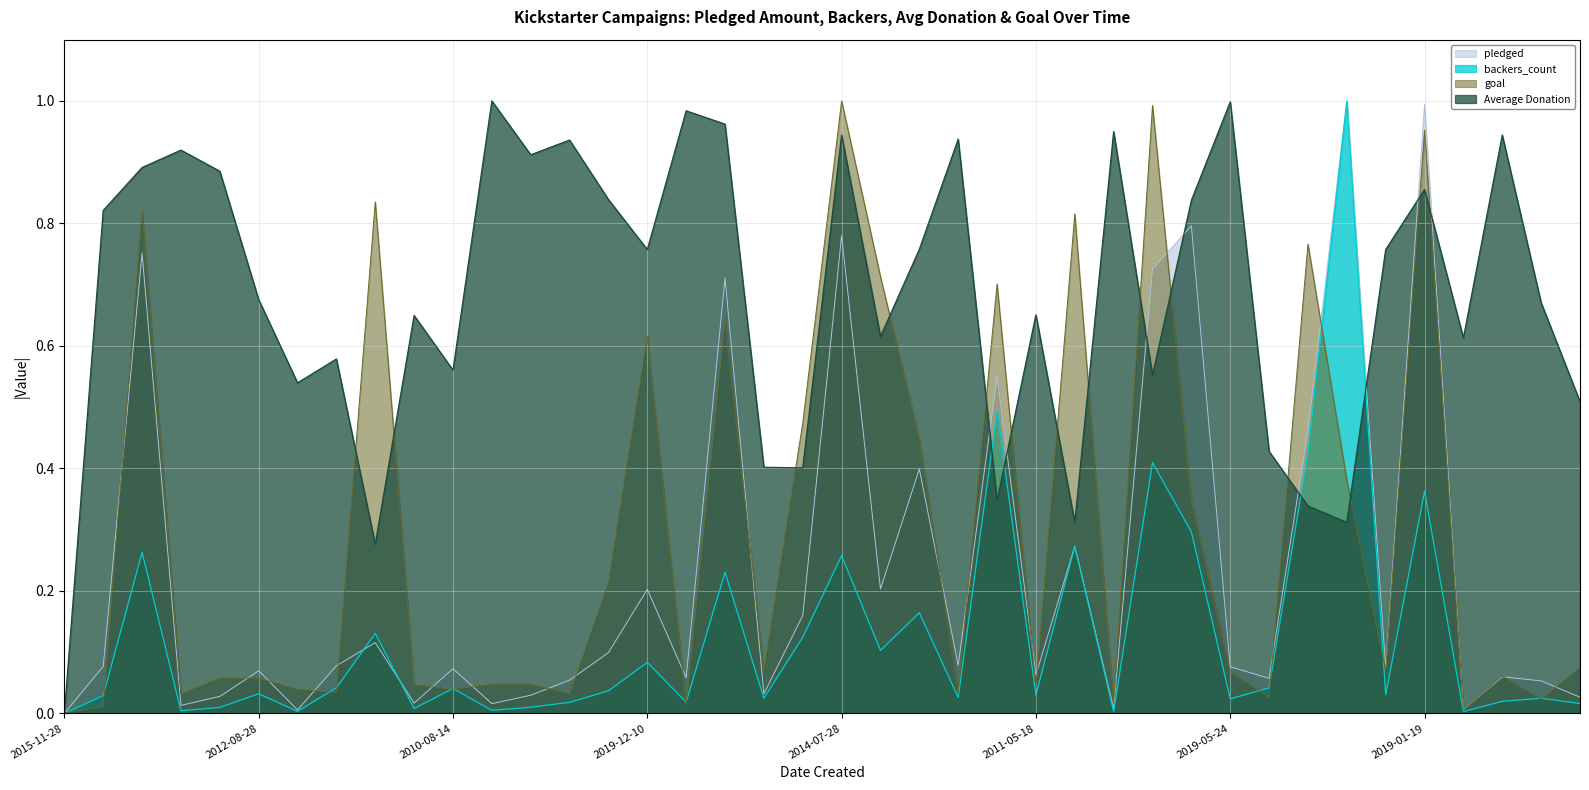

What is the total value across all series at 2017-09-13?

0.6